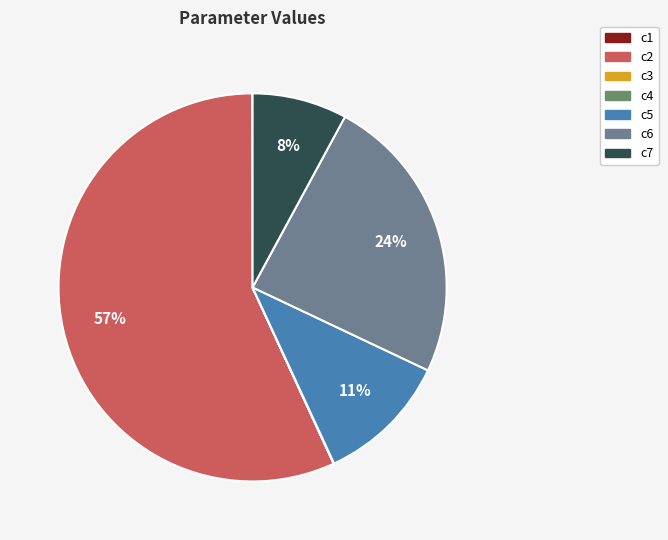

To the nearest percent, what is the difference between the largest and smallest slice percentages?

57%